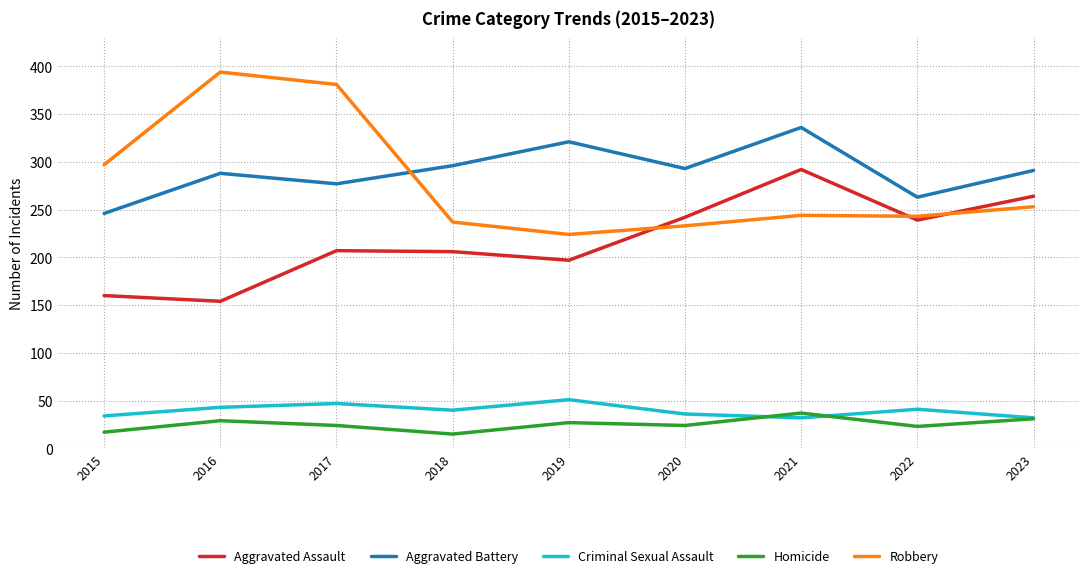

The value of Aggravated Battery at 2018 is 413. True or false?

False